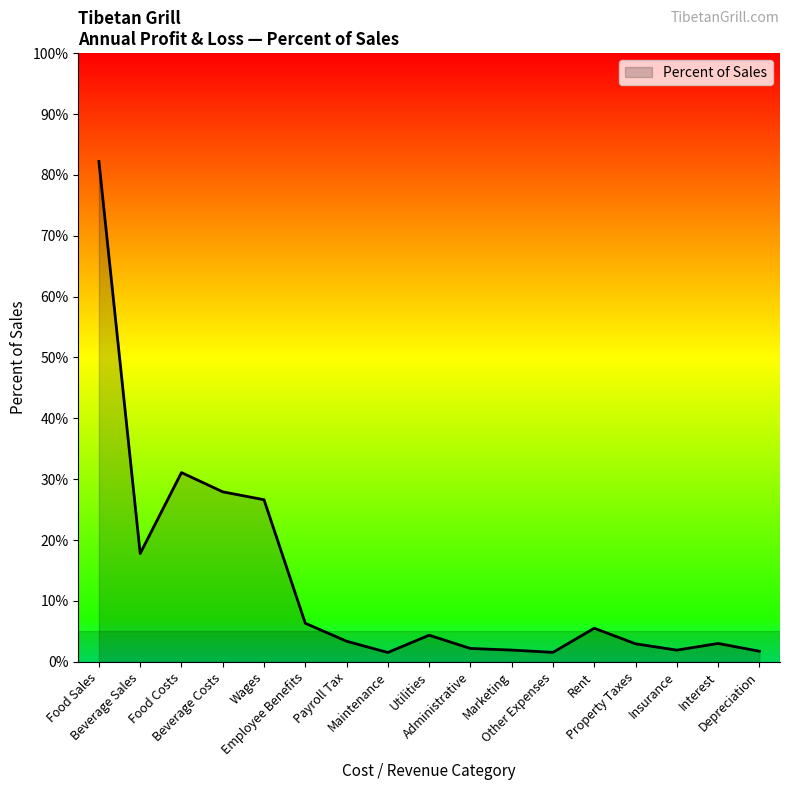

What is the difference between the maximum and minimum values?

0.8